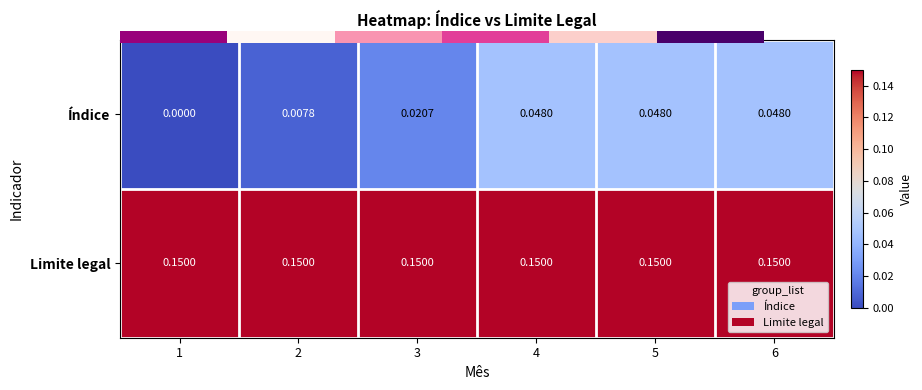

Rank the series at 1 from lowest to highest value.

Índice, Limite legal